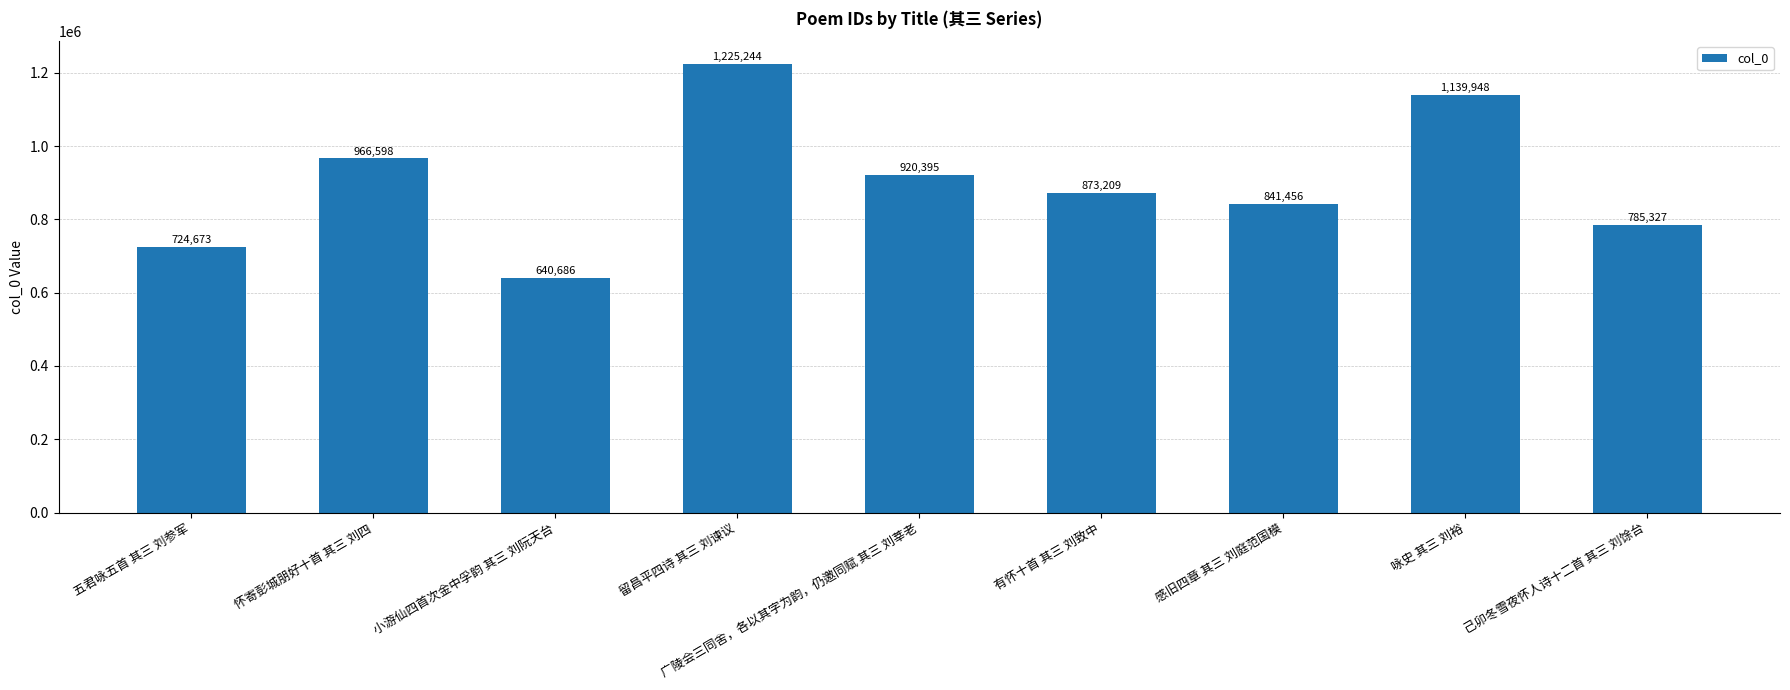

The value at 怀寄彭城朋好十首 其三 刘四 is 270345. True or false?

False